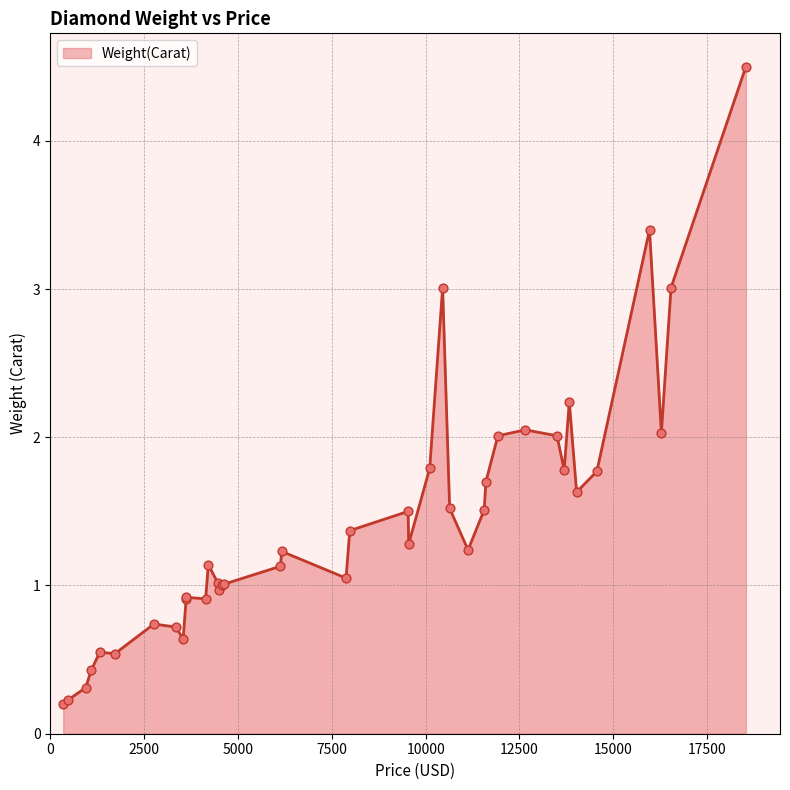

What is the difference between the maximum and minimum values?

4.3